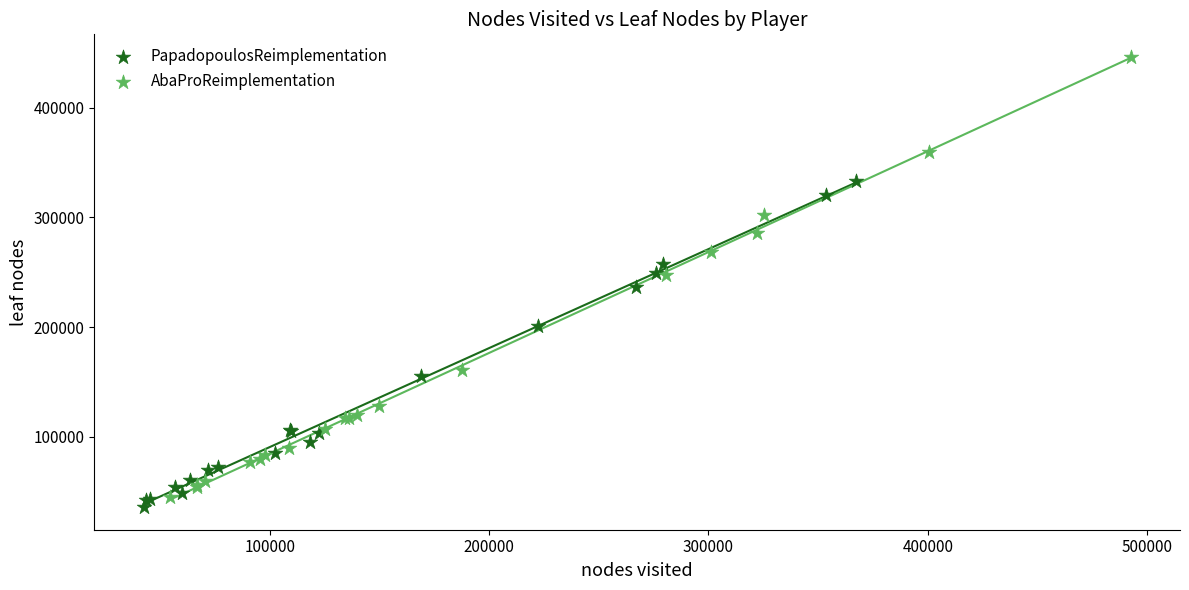

Which series contains the highest Y value?

AbaProReimplementation